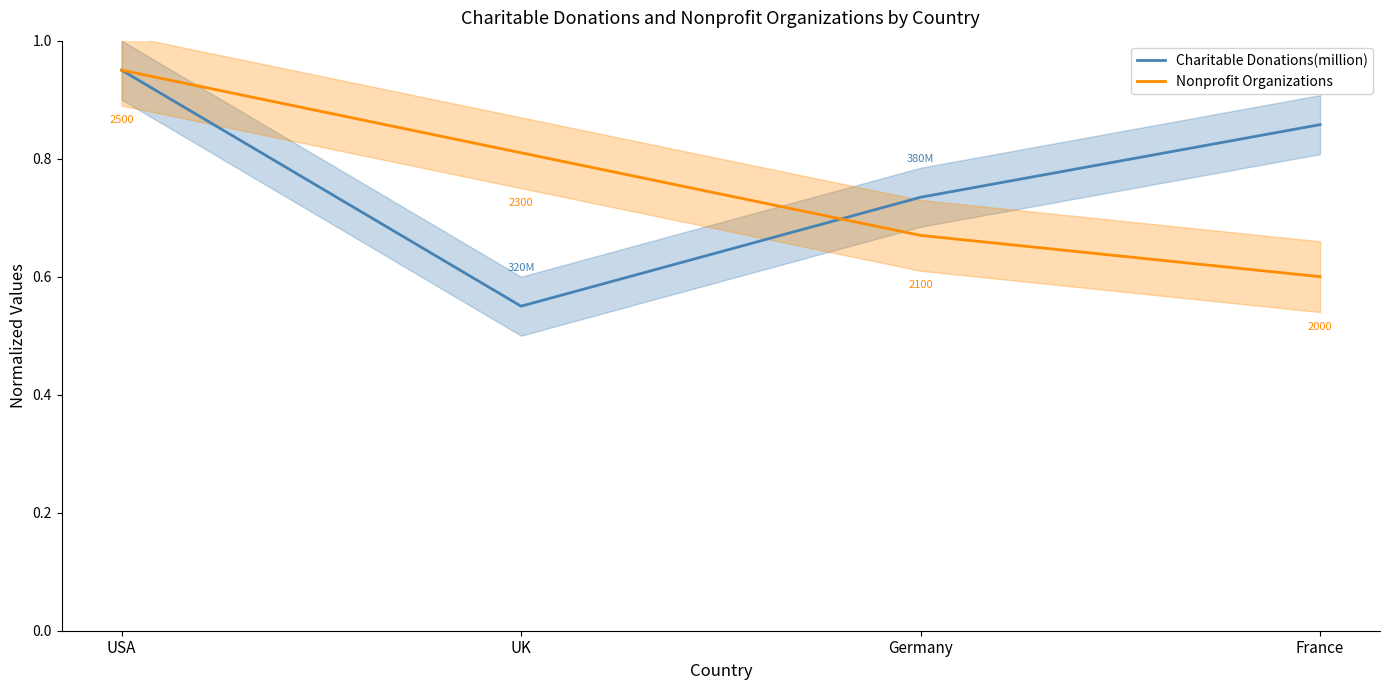

What is the label of the 2nd point from the right?

Germany